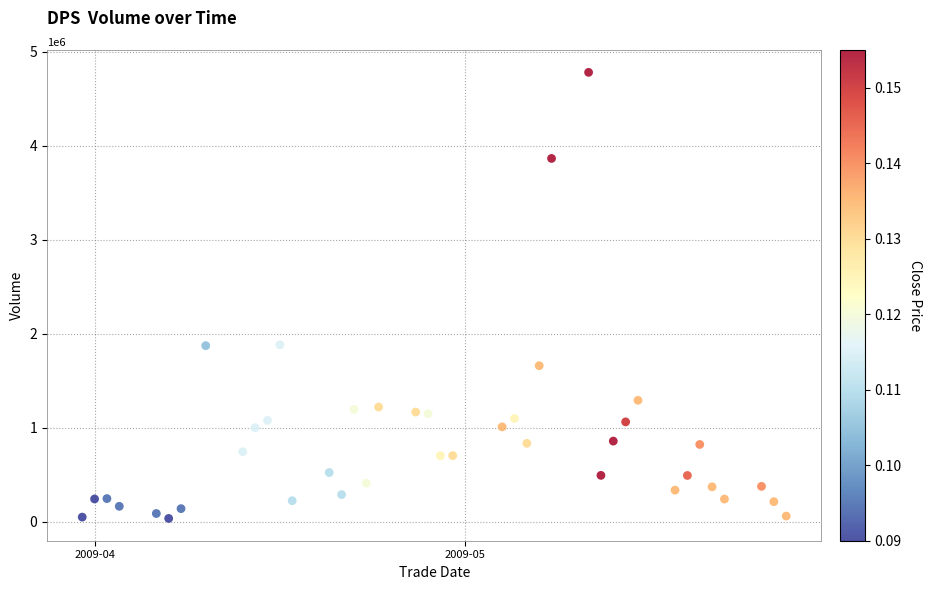

What is the range of Y values (max minus min)?

4746800